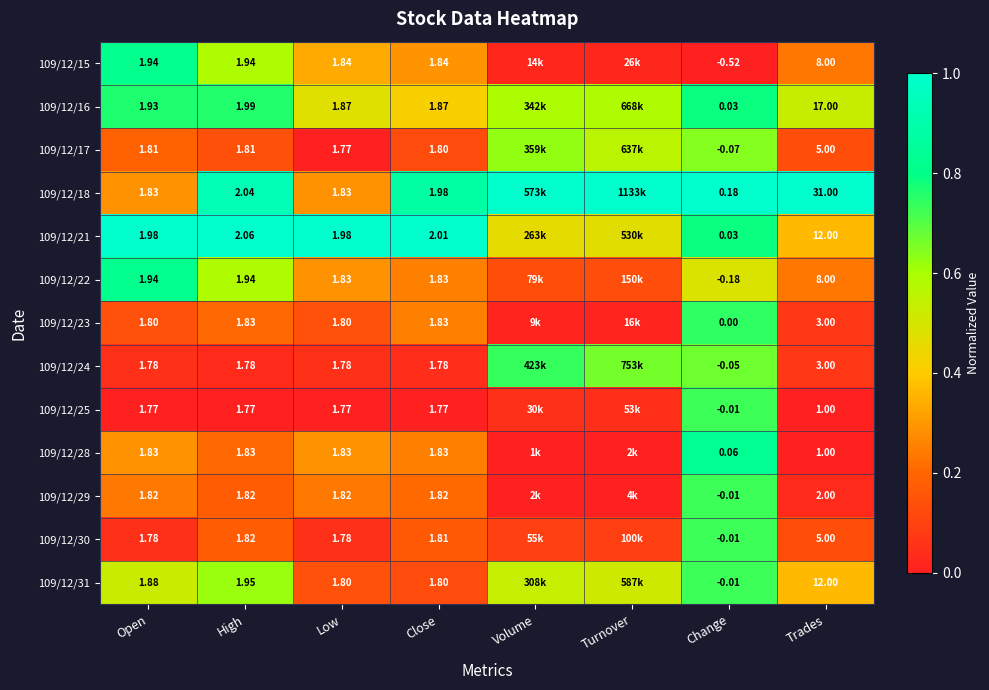

Which category has the highest value across all series?

Volume